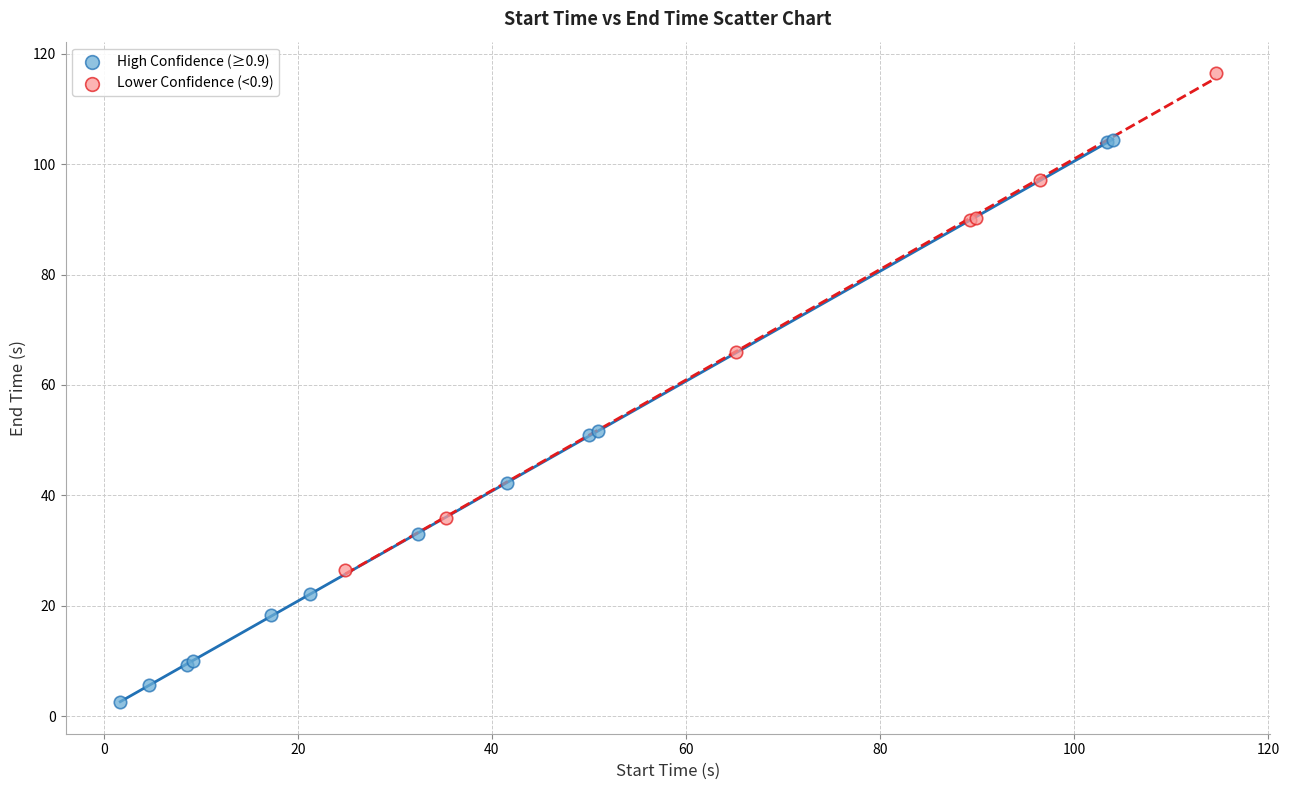

Which series has the widest spread of Y values?

High Confidence (≥0.9)